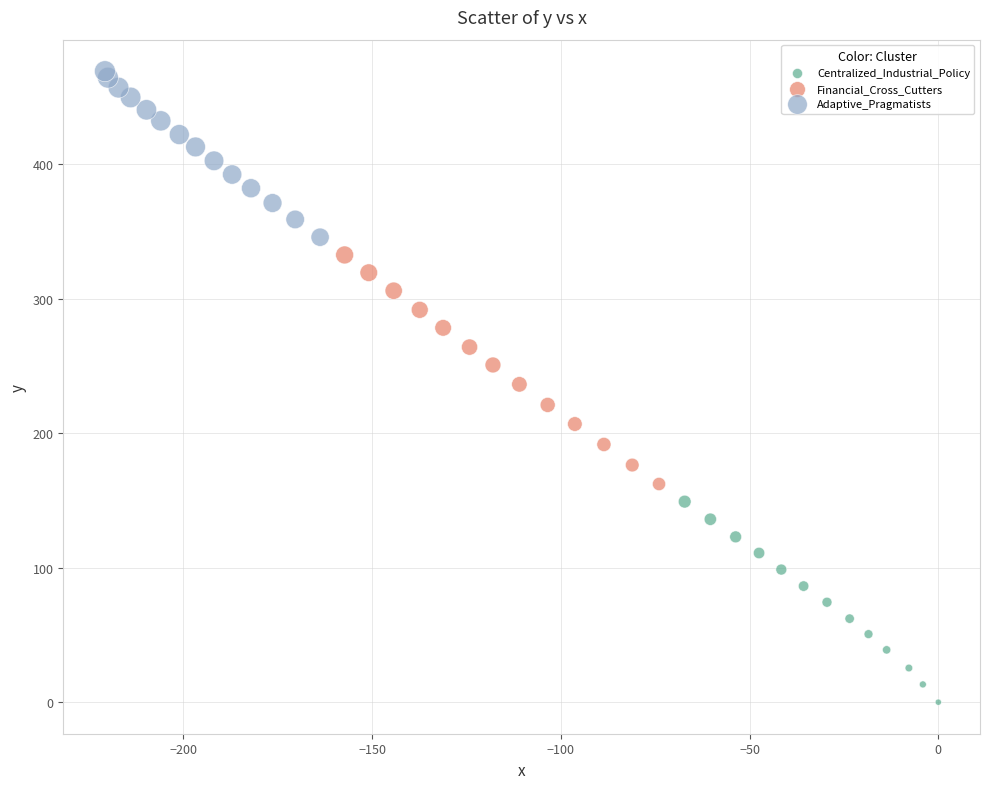

Which series contains the highest Y value?

Adaptive_Pragmatists